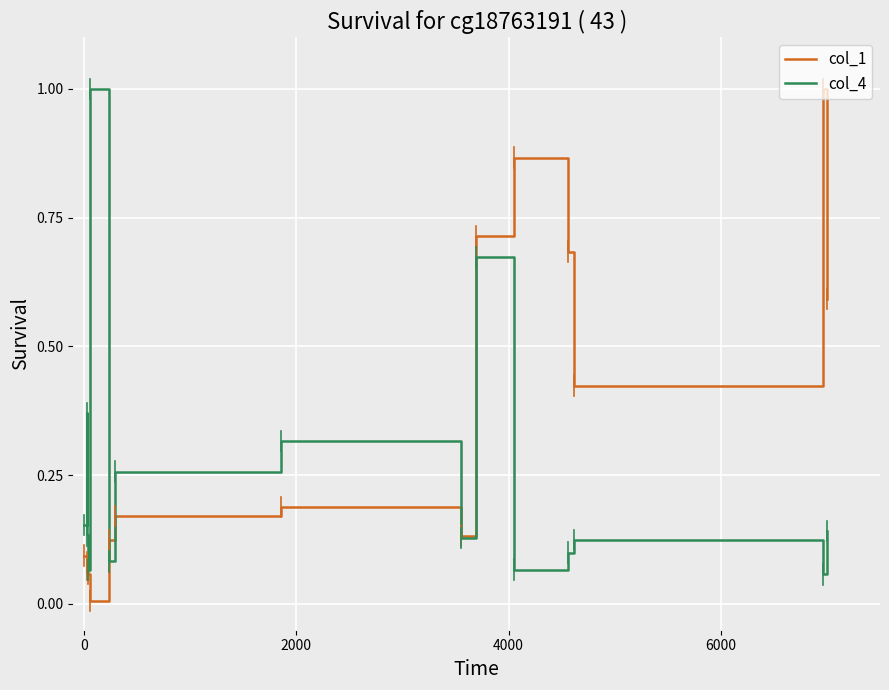

Does the chart have visible grid lines?

Yes